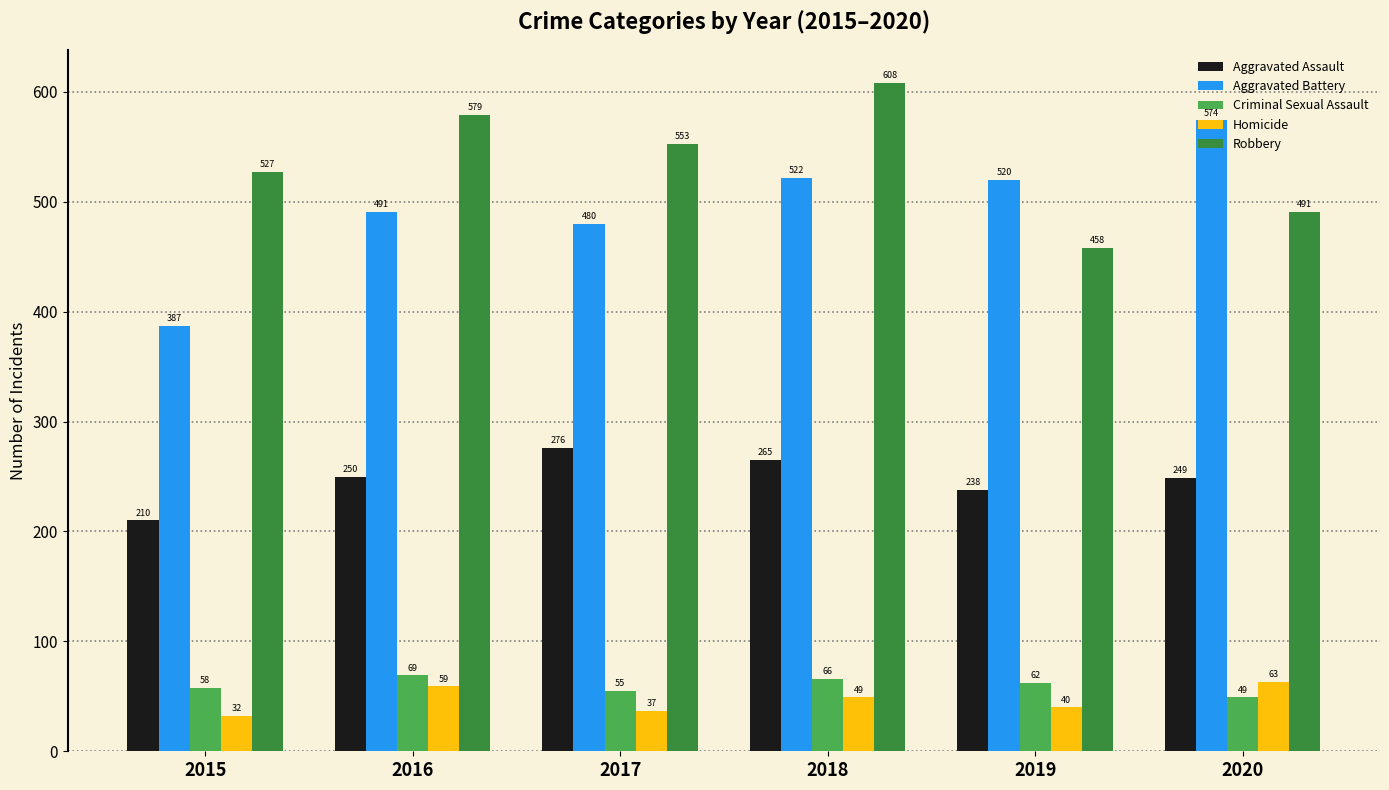

What is the difference between the maximum and minimum values in the Criminal Sexual Assault series?

20